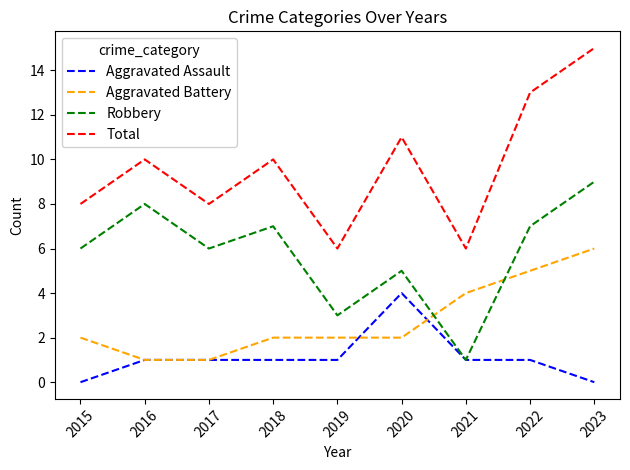

What is the spread (max minus min) of values at 2019?

5